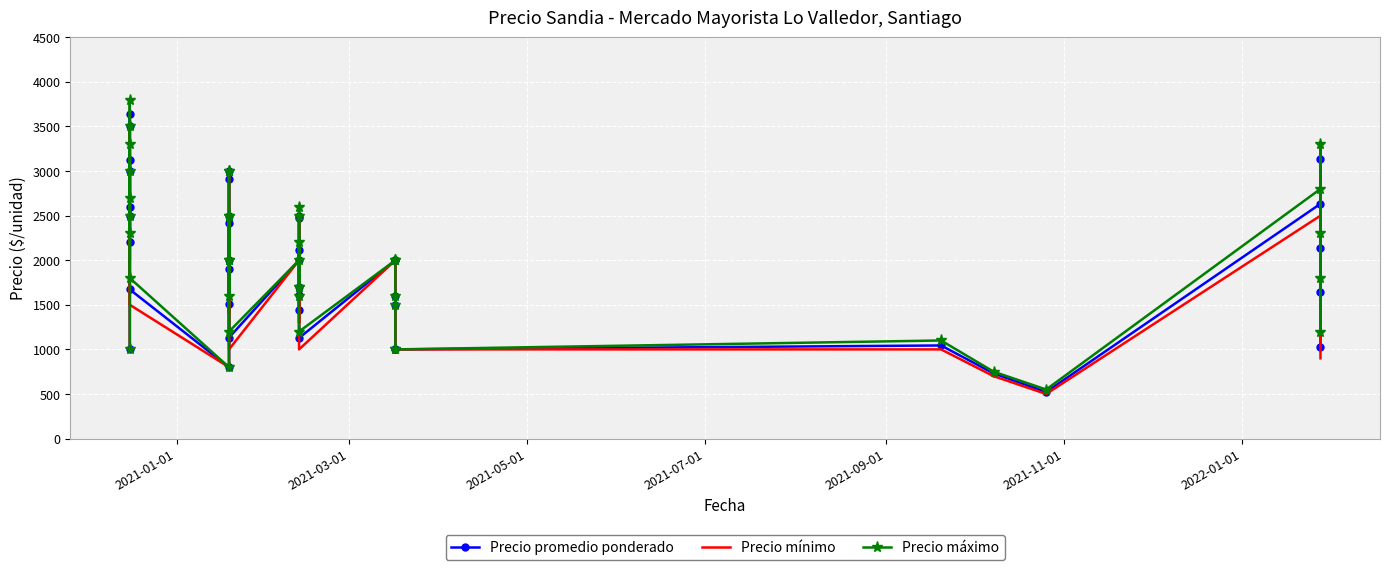

Which series has the largest total across all categories?

Precio máximo